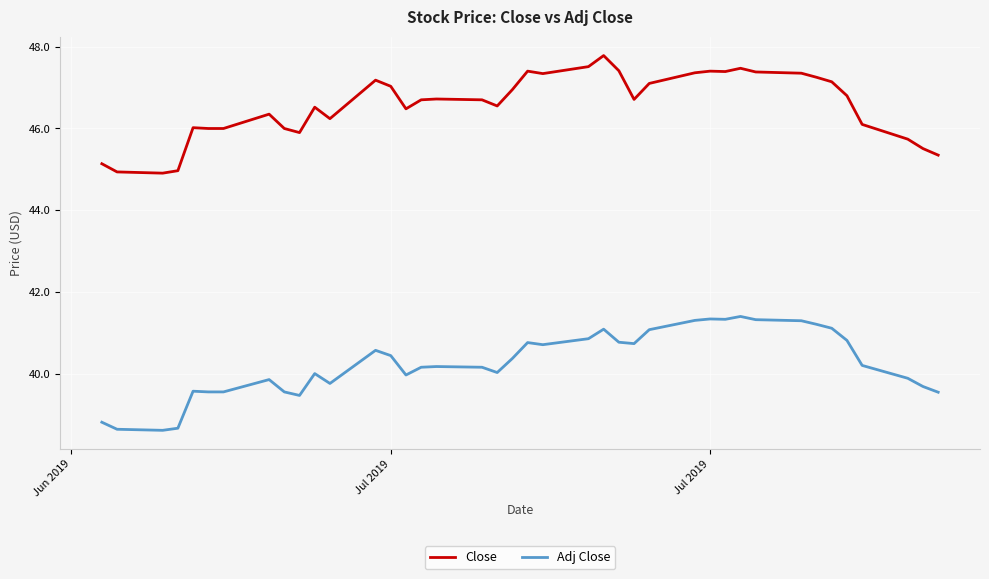

What are all the series names shown in the legend?

Close, Adj Close